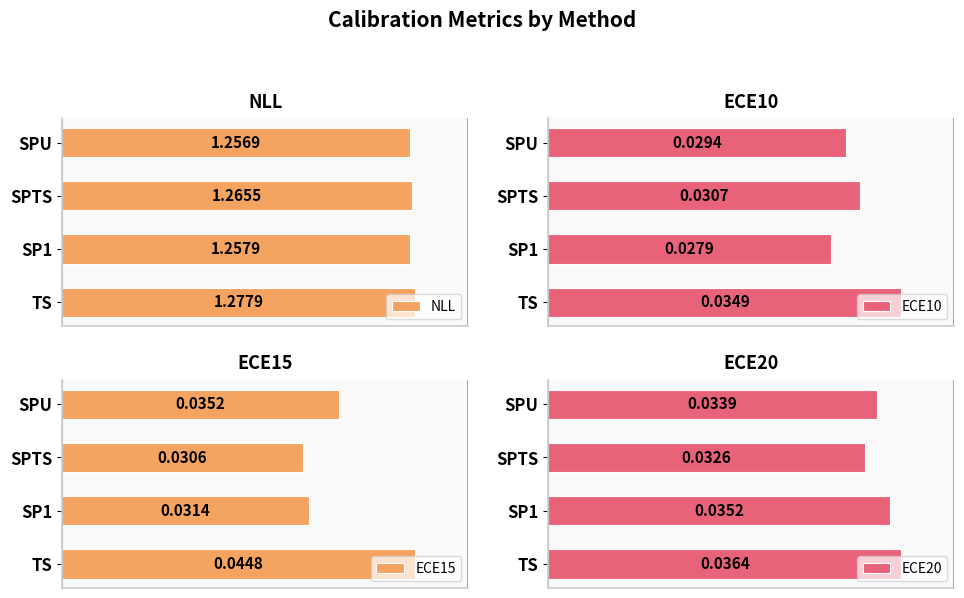

At which label does ECE10 reach its peak?

TS